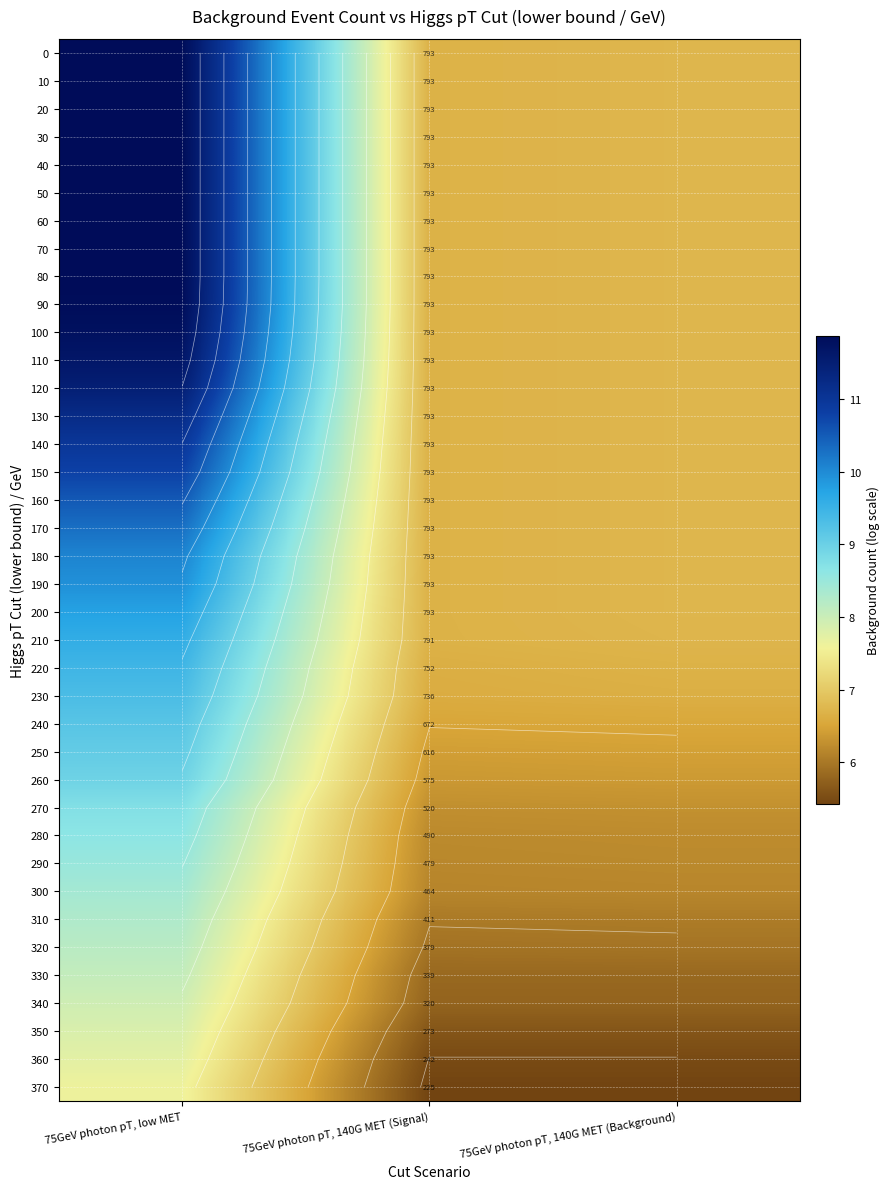

What is the approximate value of 370 at 75GeV photon pT, low MET?

7.6